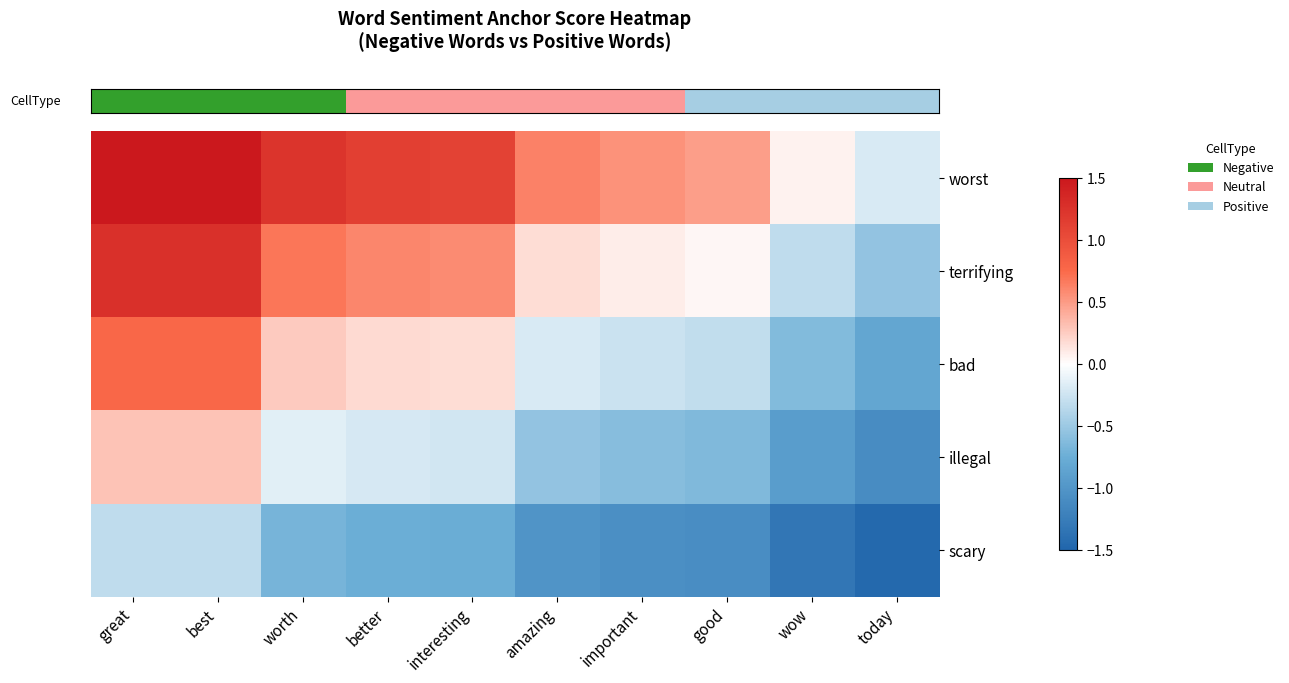

Reading right to left, list all the values displayed in this chart.

row_0: -0.2	0.1	0.5	0.5	0.6	1.1	1.1	1.2	1.9	1.9
row_1: -0.5	-0.3	0.0	0.1	0.2	0.6	0.6	0.7	1.3	1.3
row_2: -0.8	-0.6	-0.3	-0.3	-0.2	0.2	0.2	0.3	0.8	0.8
row_3: -1.1	-0.9	-0.6	-0.6	-0.5	-0.2	-0.2	-0.1	0.3	0.3
row_4: -1.5	-1.3	-1.1	-1.1	-1.0	-0.8	-0.7	-0.7	-0.3	-0.3